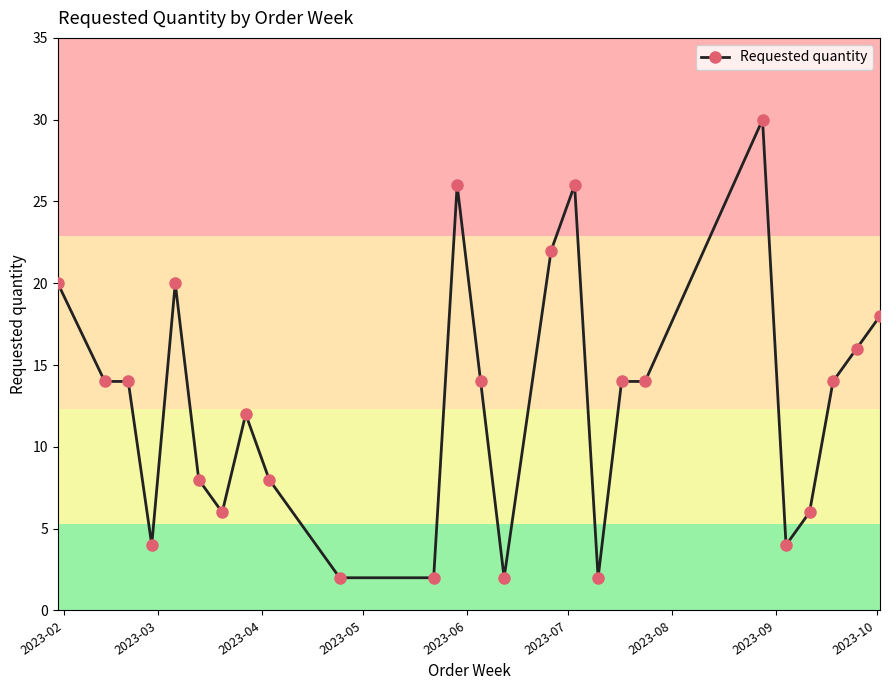

What is the difference between the second highest and minimum values?

24